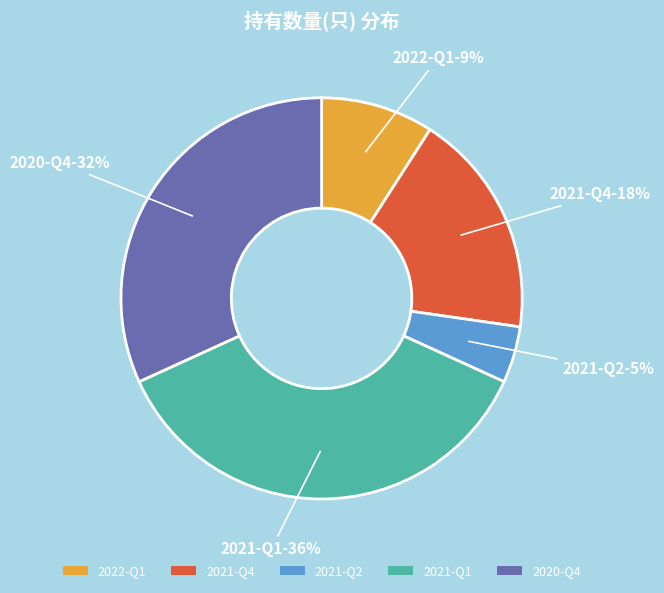

Between 2020-Q4 and 2021-Q4, which is larger?

2020-Q4